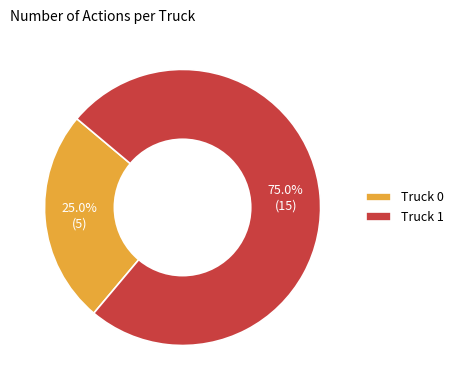

Combined, what portion of the pie is Truck 0 and Truck 1?

100.0%